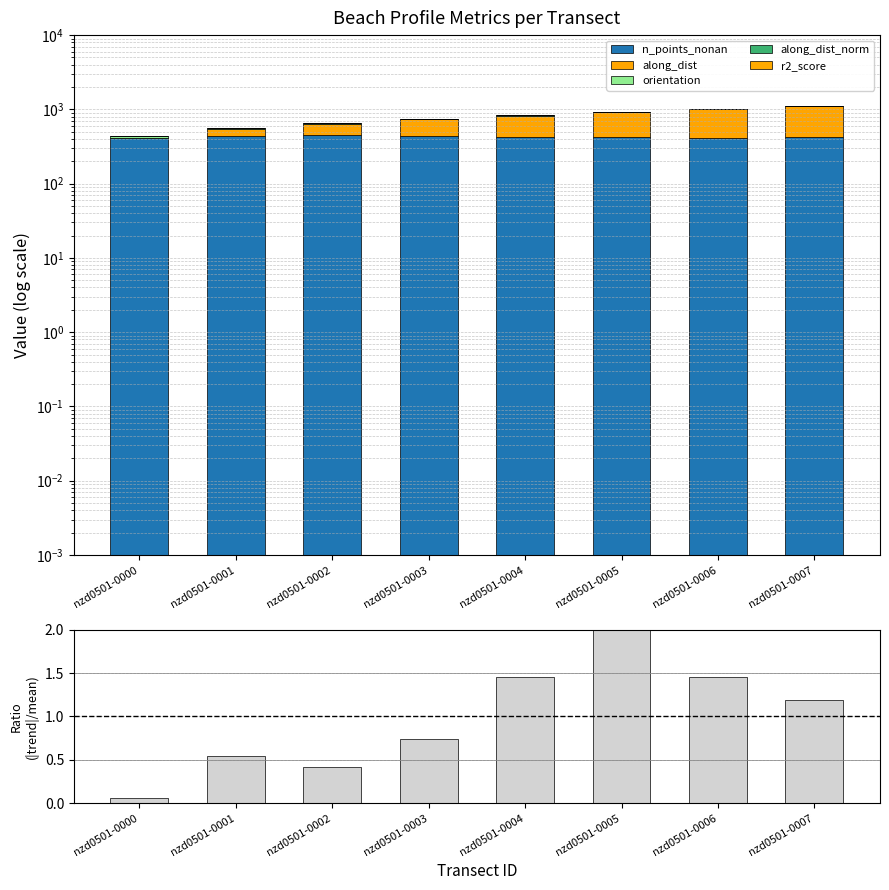

What is the difference between the along_dist_norm values at nzd0501-0003 and nzd0501-0001?

0.3